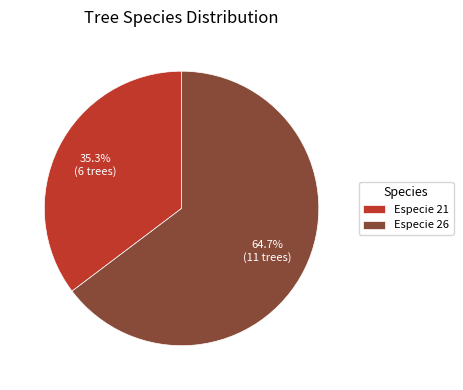

Which category has the biggest portion of the pie?

Especie 26